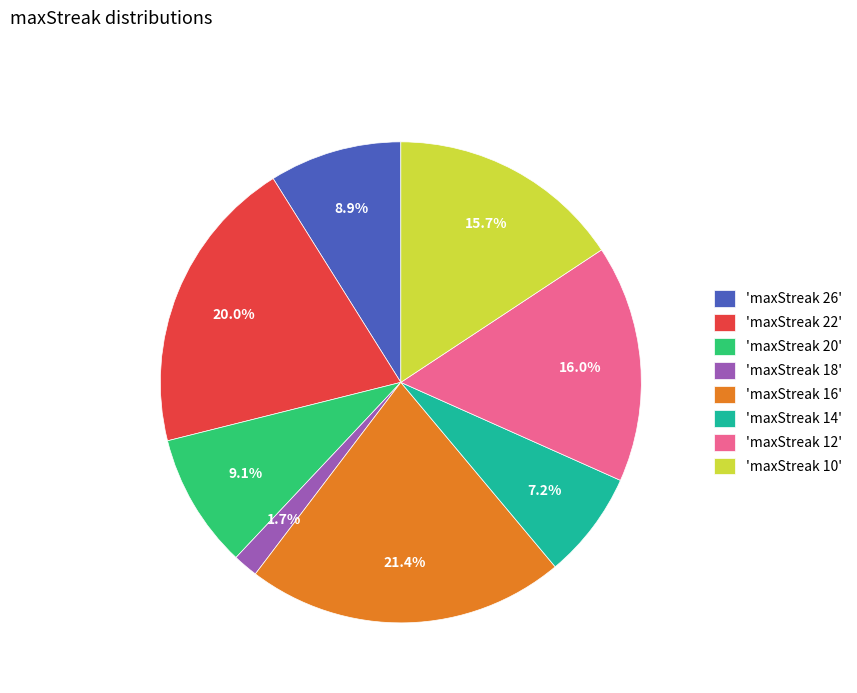

Which has a higher value, 'maxStreak 18' or 'maxStreak 14'?

'maxStreak 14'